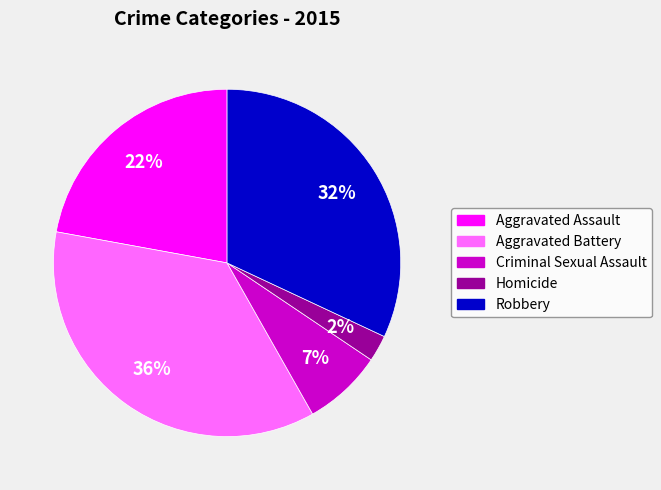

How many slices are in this pie chart?

5